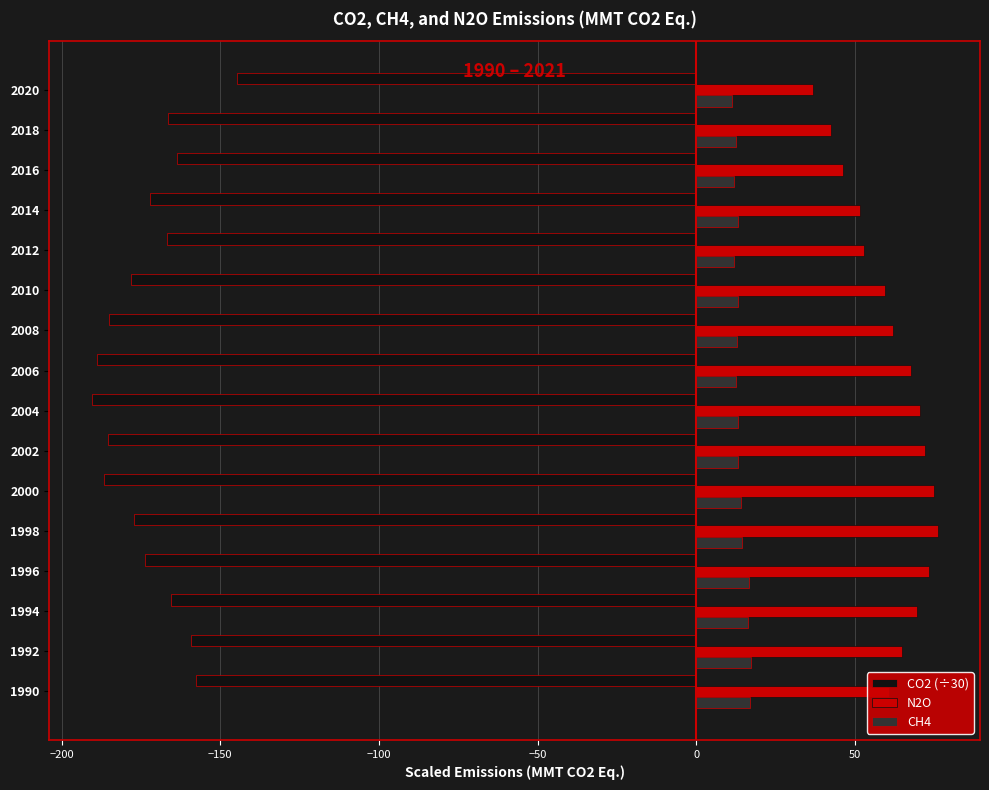

The value of CO2 (÷30) at 2006 is -188.8. True or false?

True